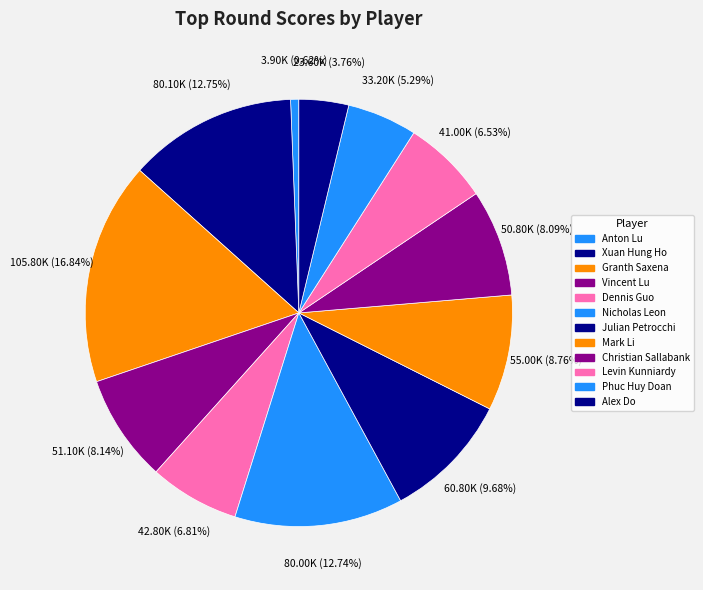

How many segments does this pie chart have?

12